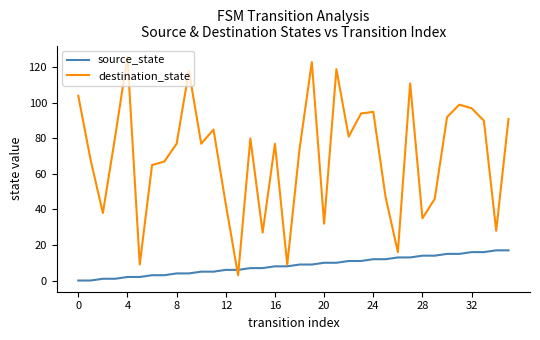

What is the maximum value for destination_state?

126